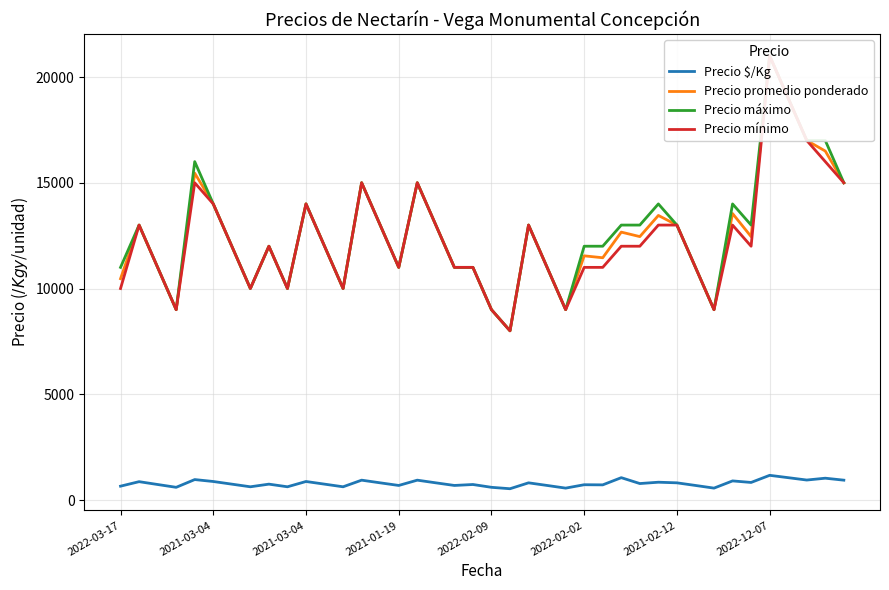

What is the greatest value displayed?

21000